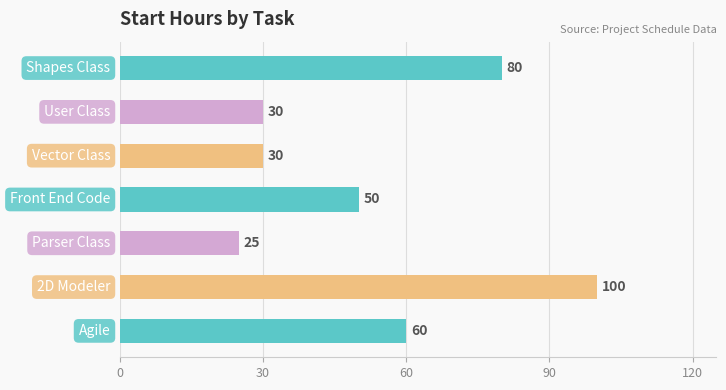

What is the value of the 5th bar from the top?

25